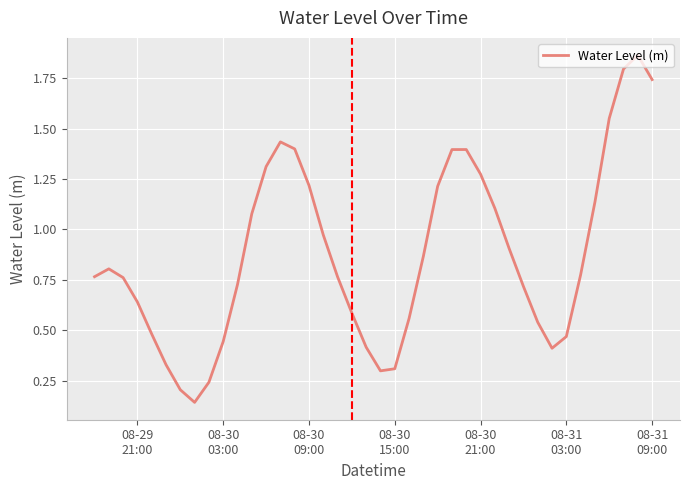

How many lines are shown in the chart?

1